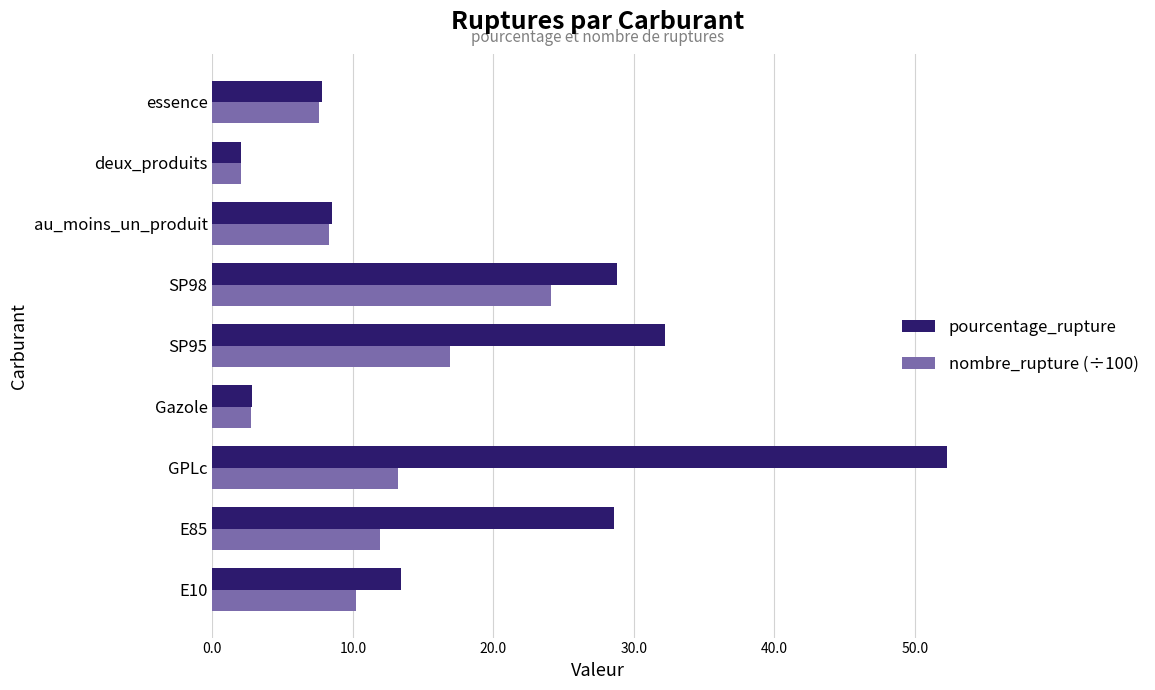

At SP95, list the series in order from largest to smallest.

pourcentage_rupture, nombre_rupture (÷100)